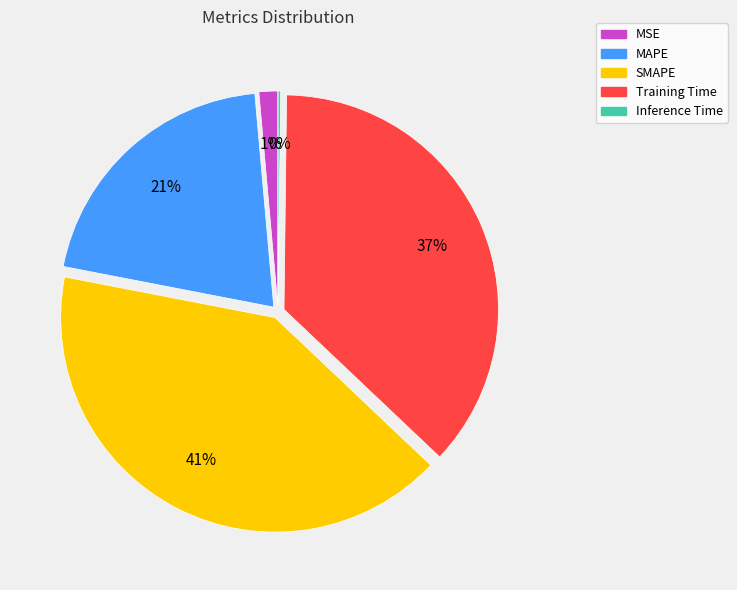

What percentage is the Training Time slice, to the nearest percent?

37%